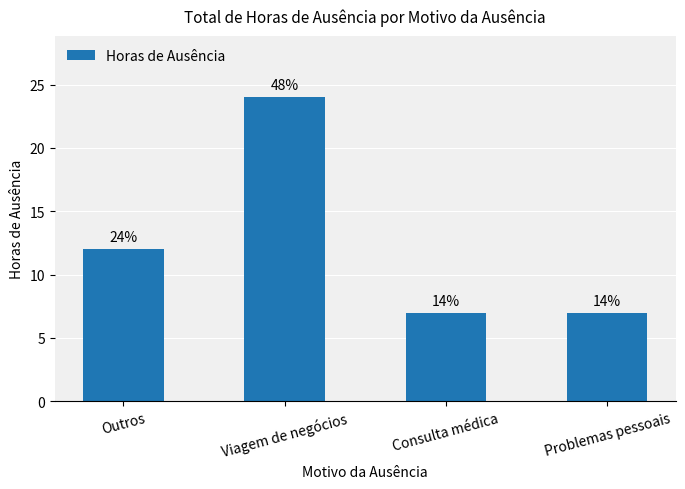

True or false: the data shows 24 at Viagem de negócios.

True